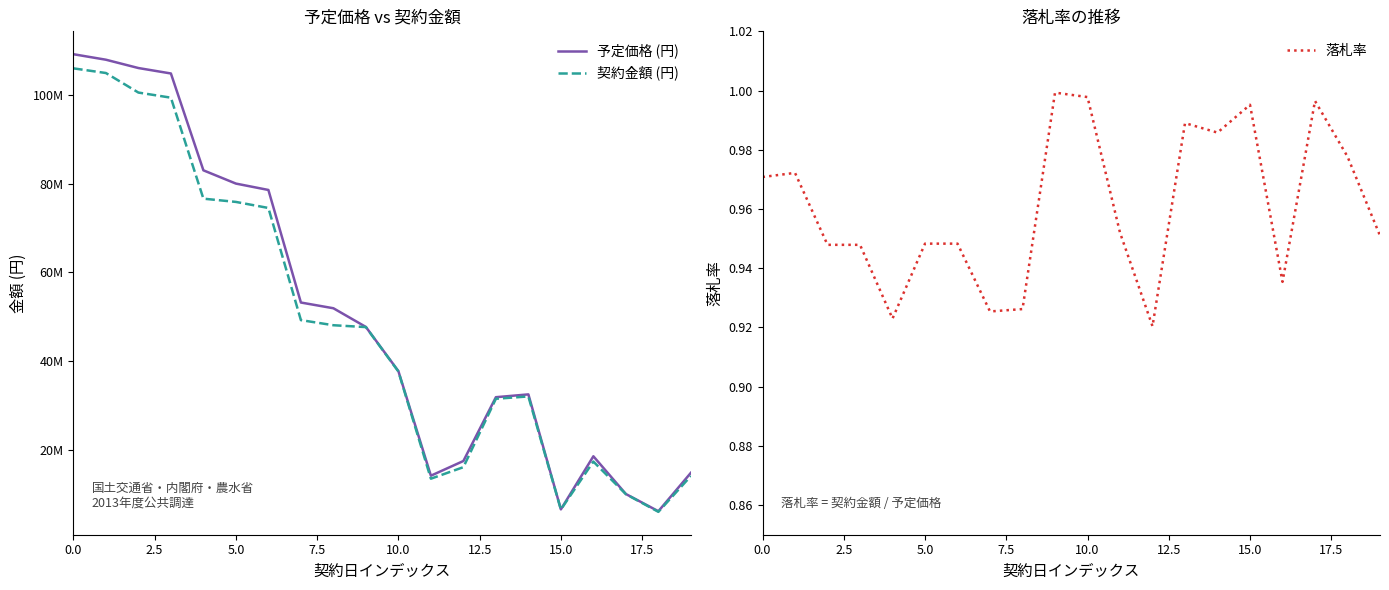

Which series has the largest total across all categories?

予定価格 (円)